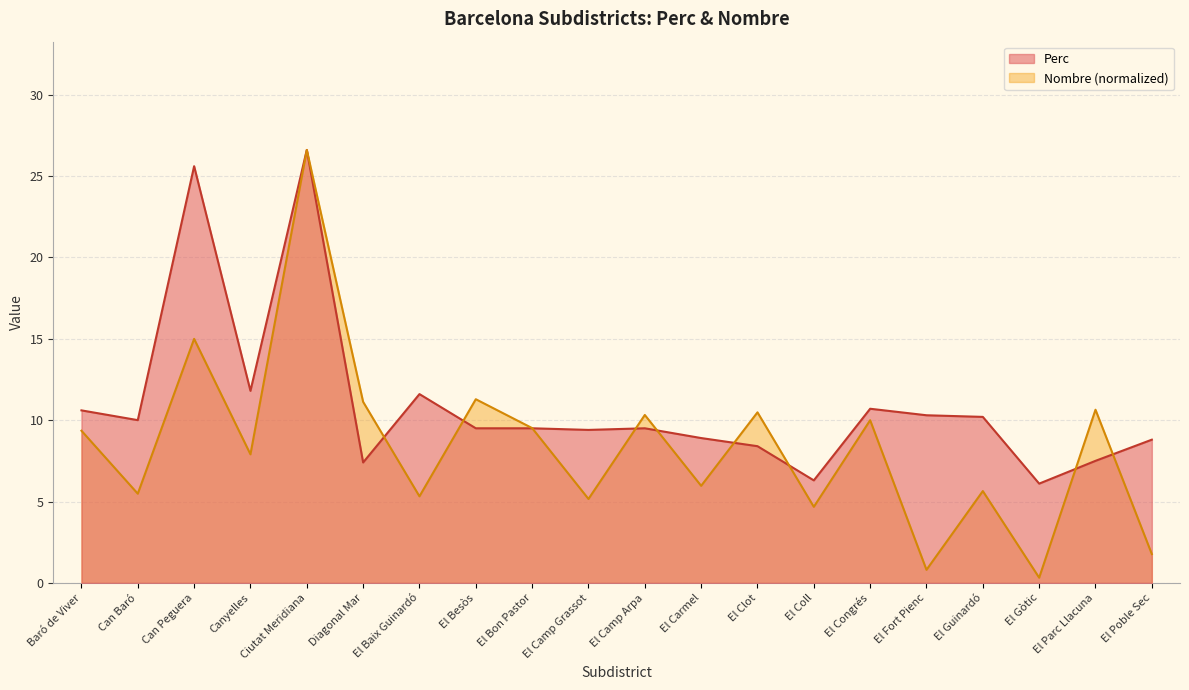

In Nombre, how many points are higher than both neighbors (excluding endpoints)?

8